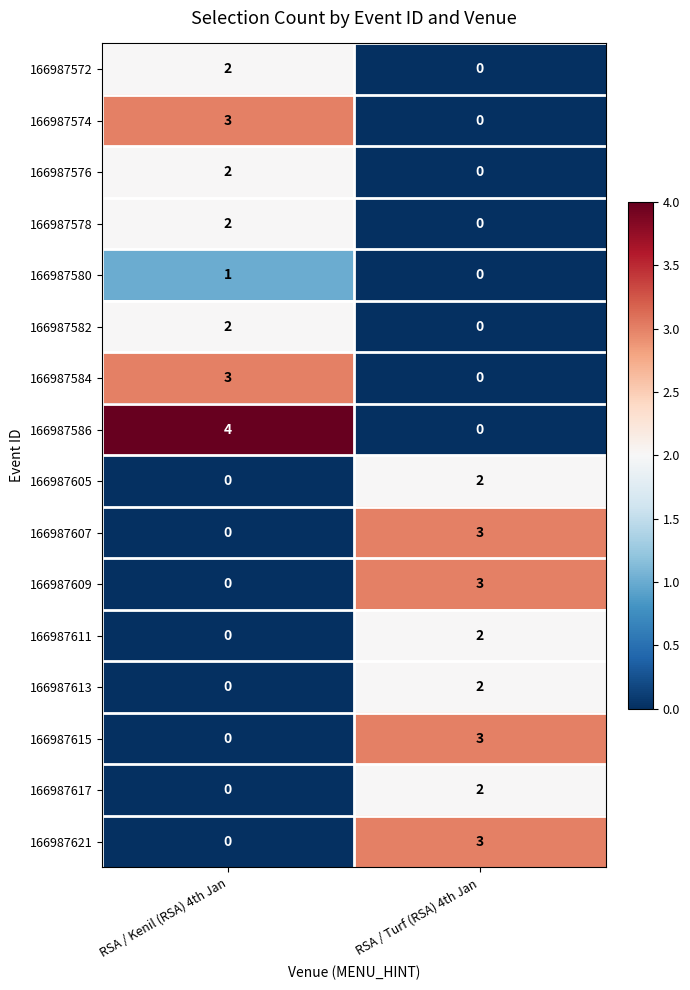

Rank the categories by 166987617 value from lowest to highest.

RSA / Kenil (RSA) 4th Jan, RSA / Turf (RSA) 4th Jan